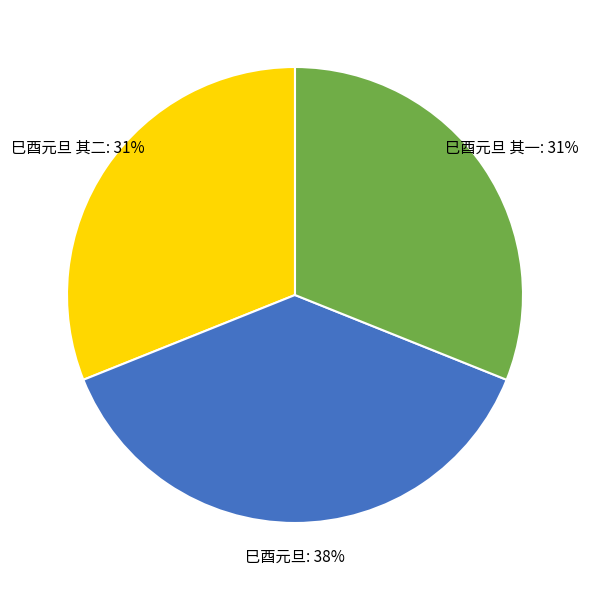

Do 巳酉元旦 and 巳酉元旦 其一 together represent more than half of the pie?

Yes